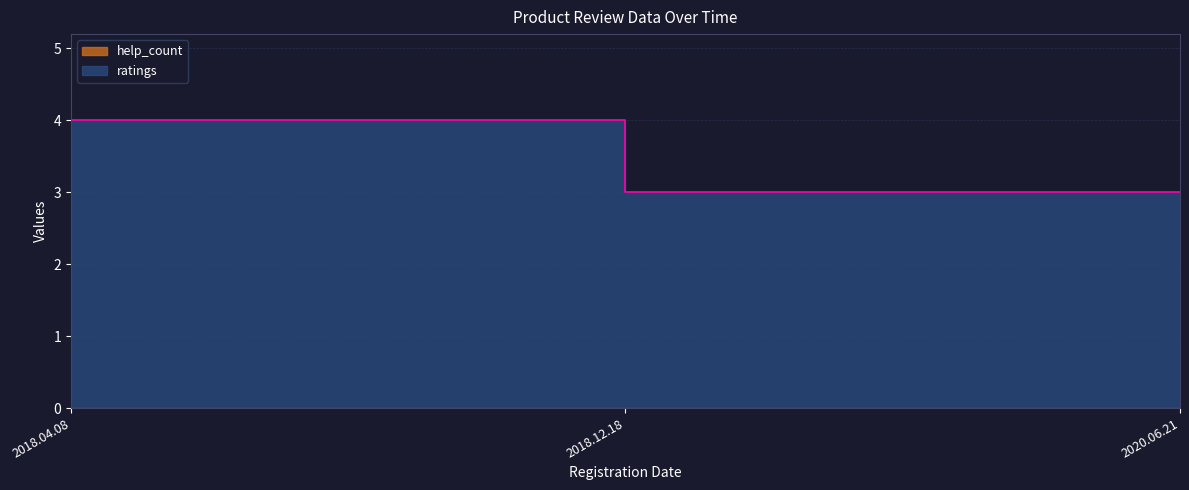

How many lines are shown in the chart?

1